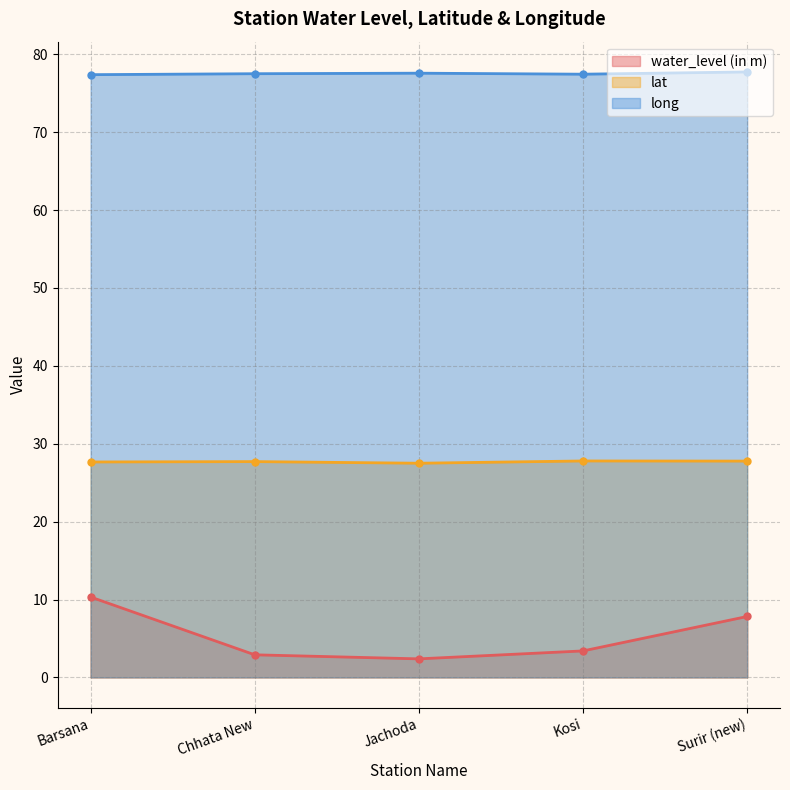

What is the minimum value for long?

77.4